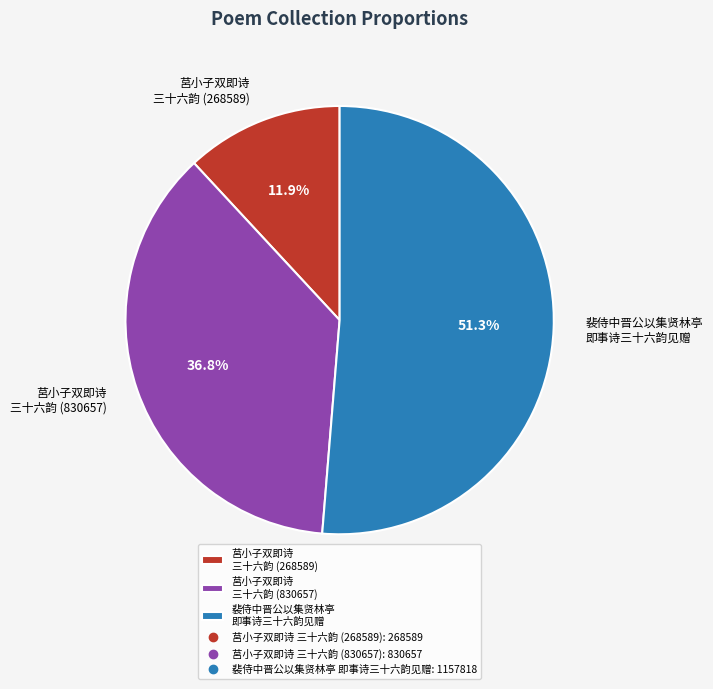

What percentage is NOT represented by 莒小子双即诗 三十六韵 (830657)?

63.2%